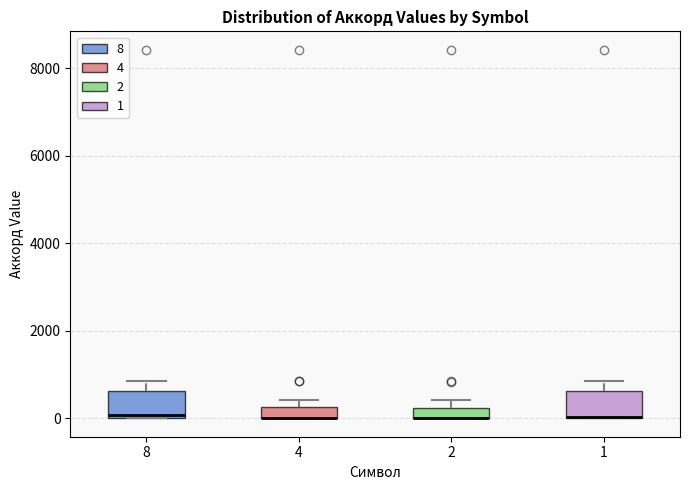

Where is the lower edge of the box at x = 1 on the y-axis? The values are not printed on the chart, so give them approximately, as read against the axis.

0